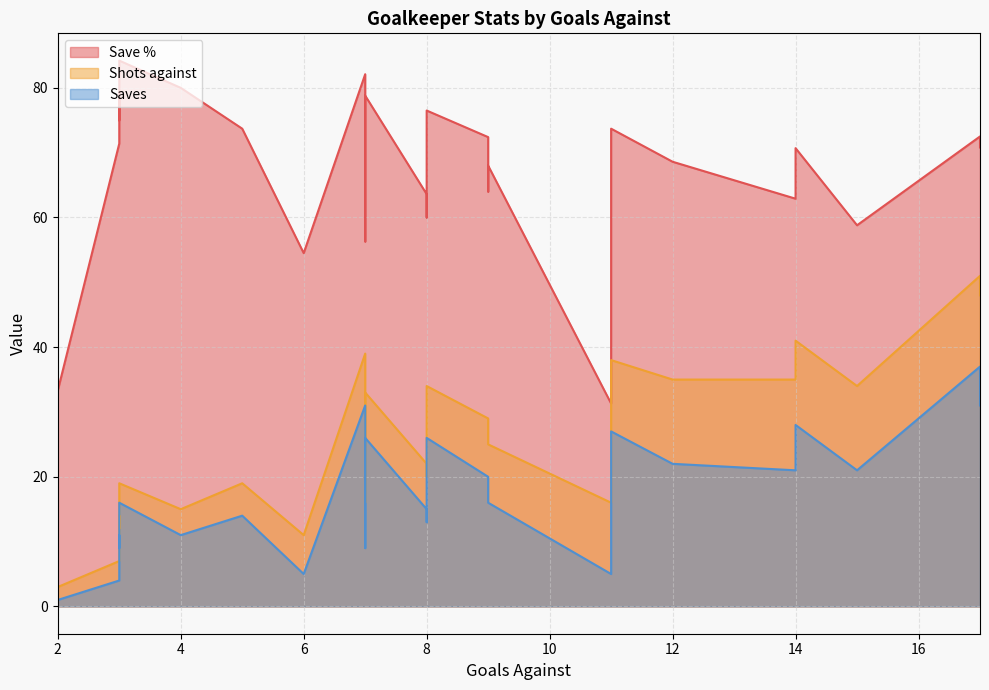

What is the greatest value displayed?

84.2